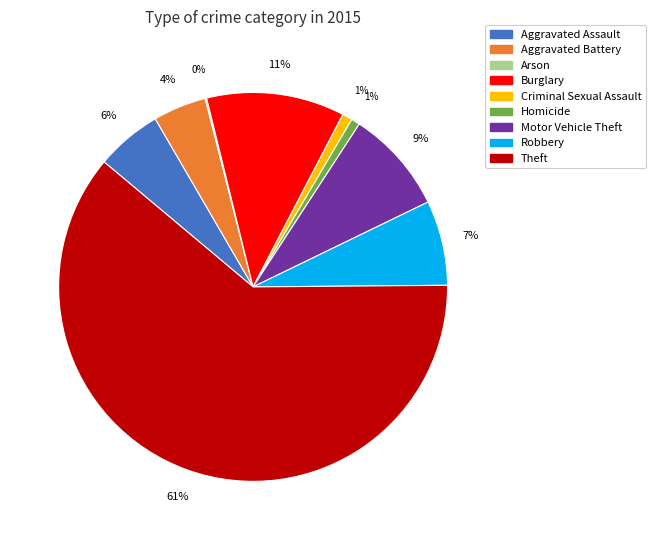

What is the largest slice in the pie chart?

Theft